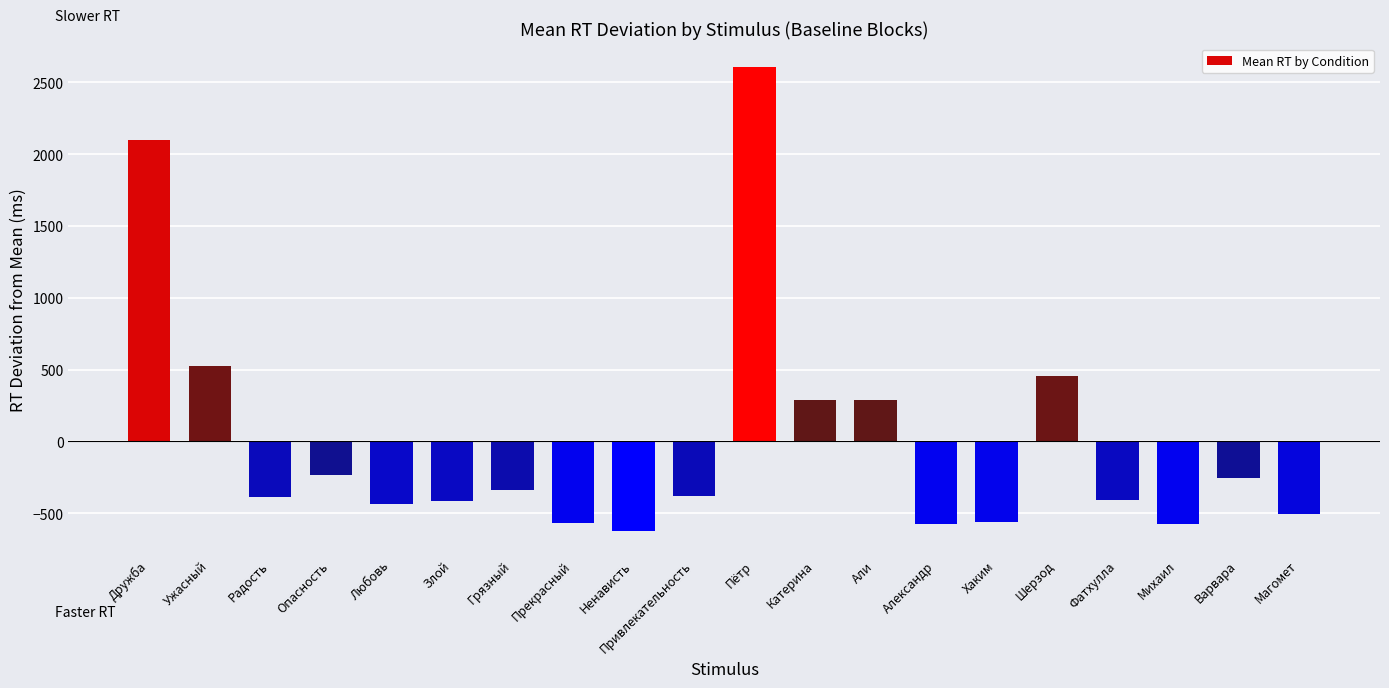

What is the maximum value shown in the chart?

2608.2